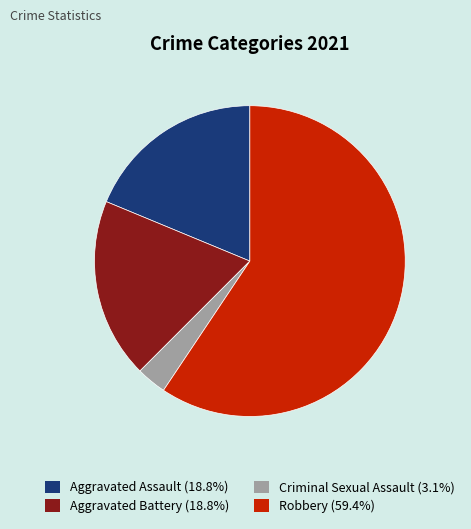

Is the sum of Aggravated Assault and Robbery greater than half?

Yes